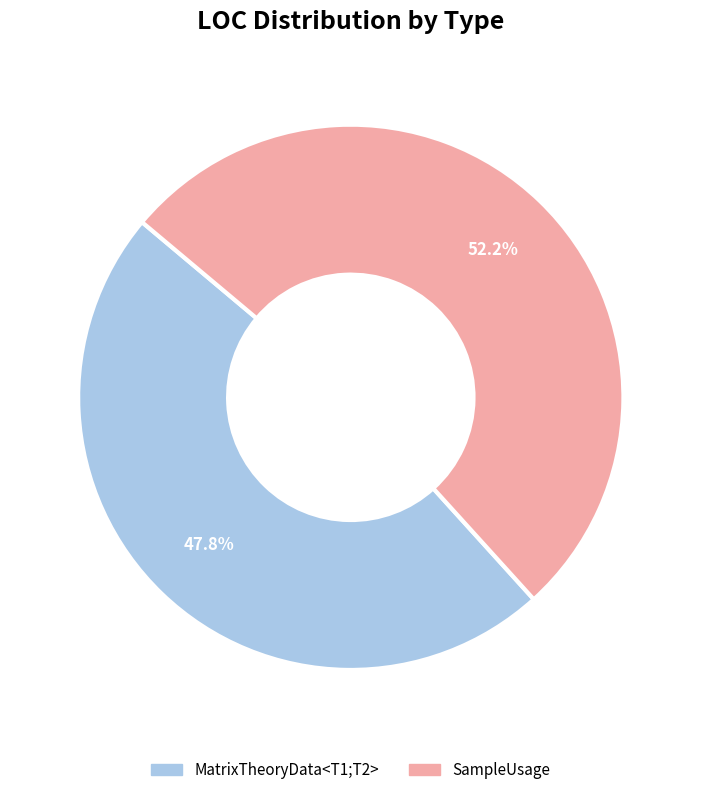

Rank the categories by value from highest to lowest.

SampleUsage, MatrixTheoryData<T1;T2>